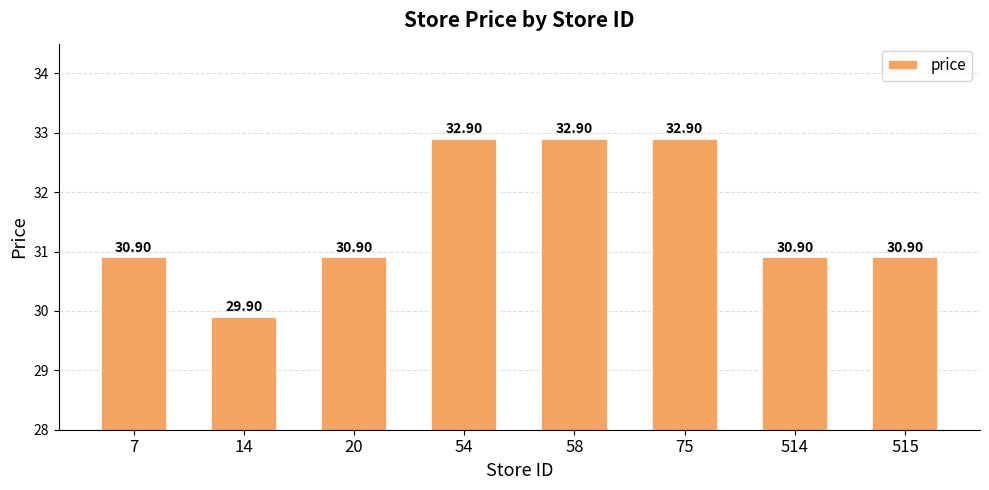

What is the difference between the maximum and minimum values?

3.0